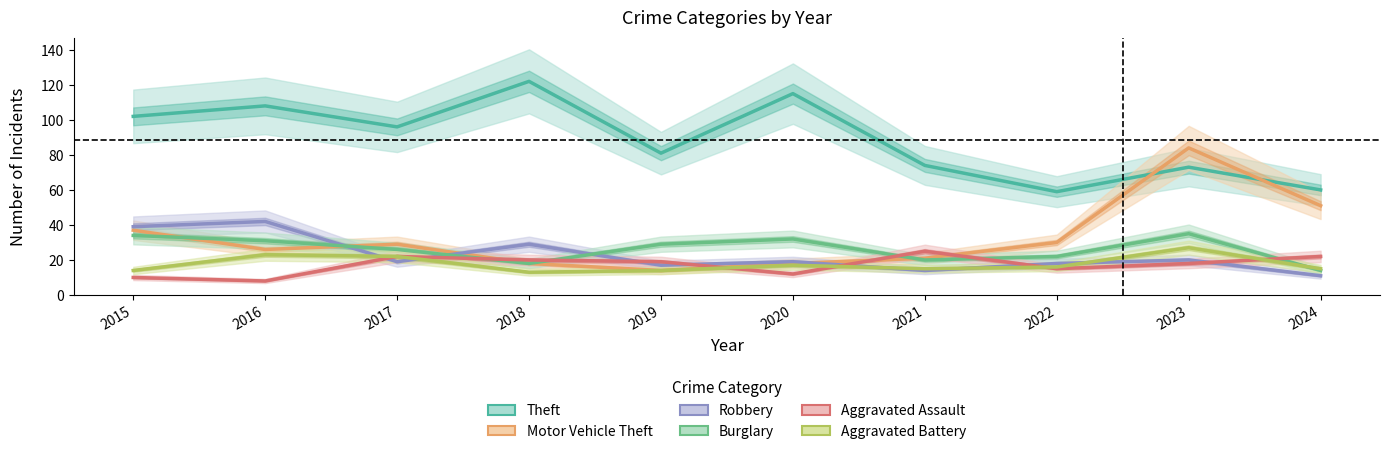

Reading right to left, list all the values displayed in this chart.

Theft: 60	73	59	74	115	81	122	96	108	102
Motor Vehicle Theft: 51	84	30	21	18	14	18	29	26	37
Robbery: 11	20	18	14	19	17	29	19	42	39
Burglary: 14	35	22	20	32	29	18	26	31	34
Aggravated Assault: 22	18	15	25	12	19	20	22	8	10
Aggravated Battery: 15	27	16	15	17	14	13	22	23	14